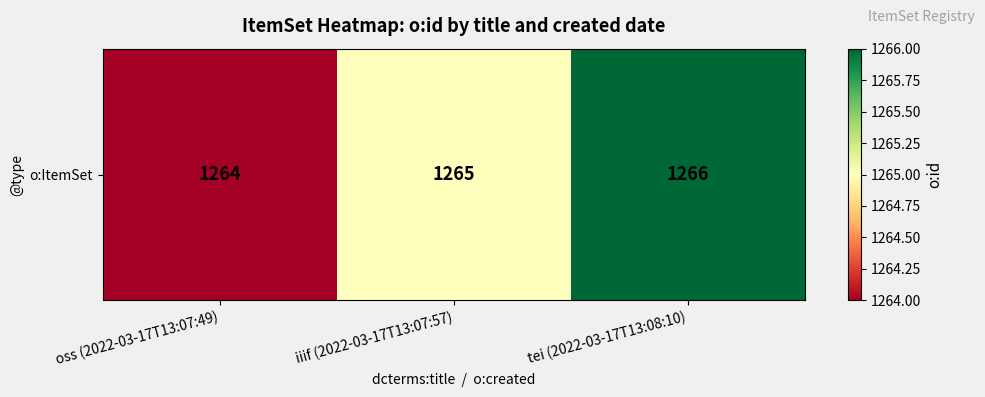

Reading left to right, list all the values displayed in this chart.

1264	1265	1266